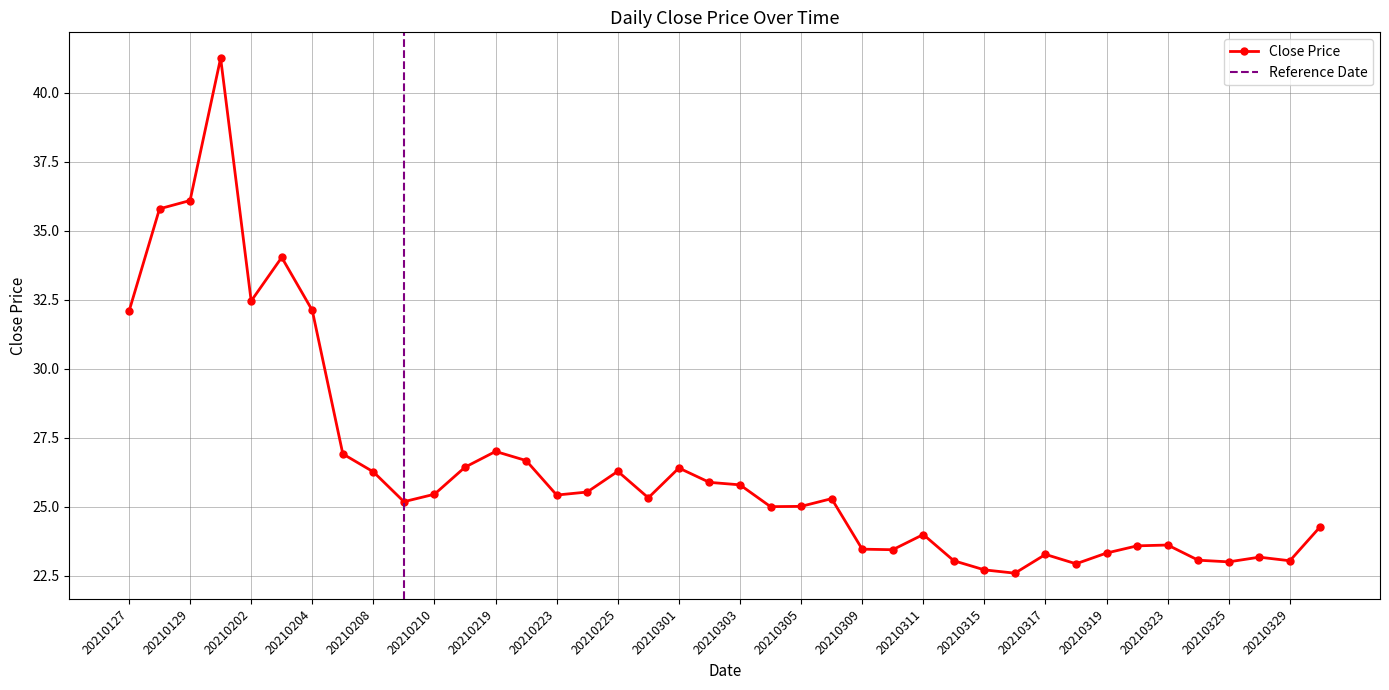

Where is the first local maximum?

20210201